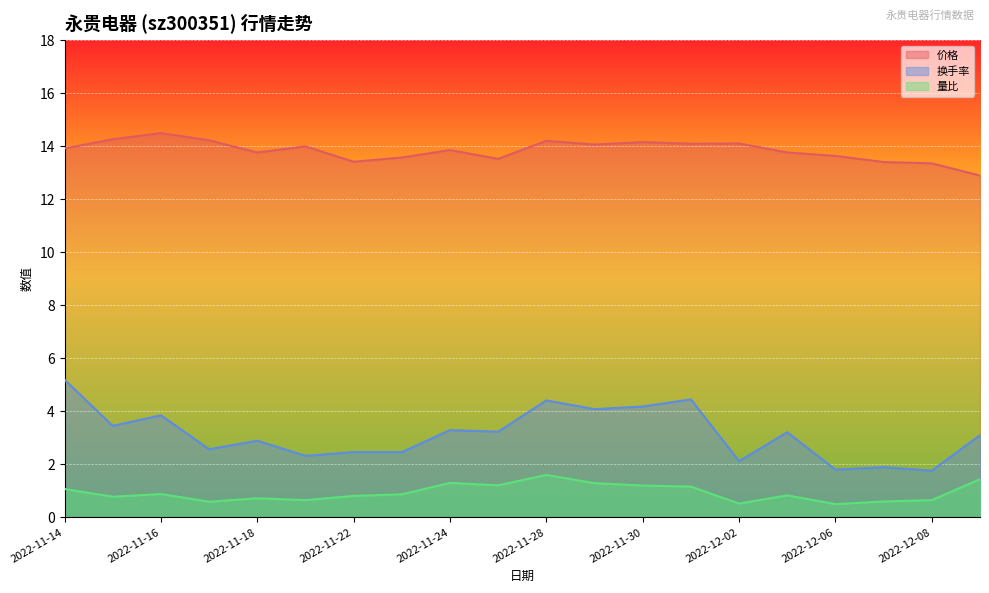

Is it true that 价格 equals 6.6 at 2022-12-06?

False